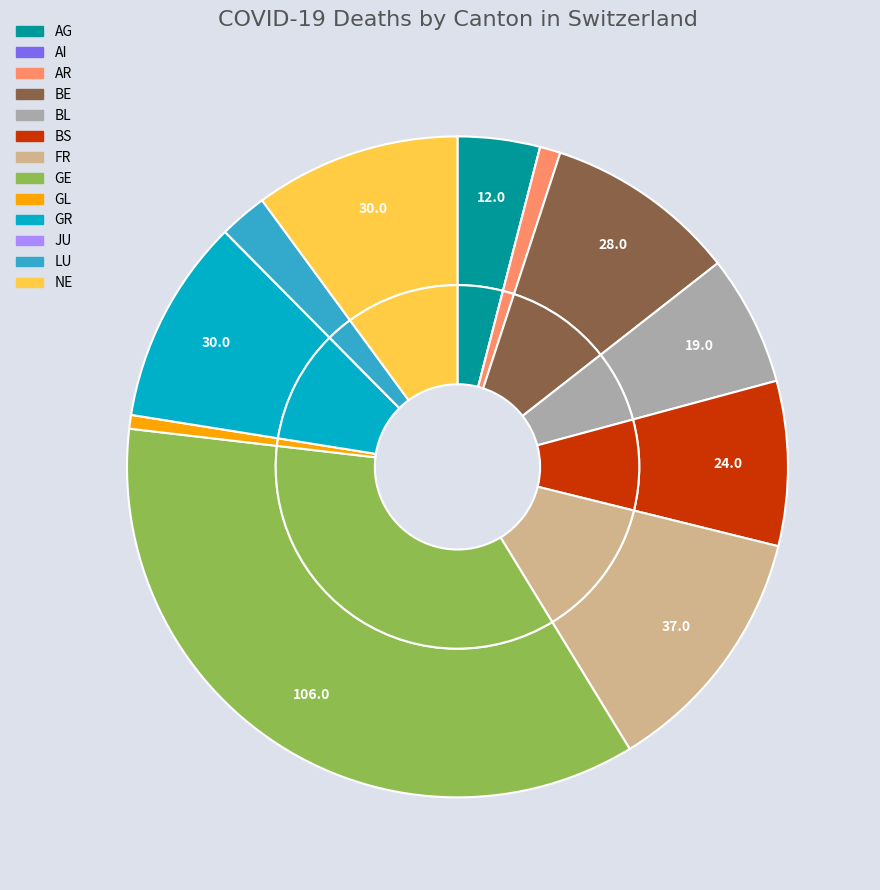

Is there a majority slice in this chart?

No